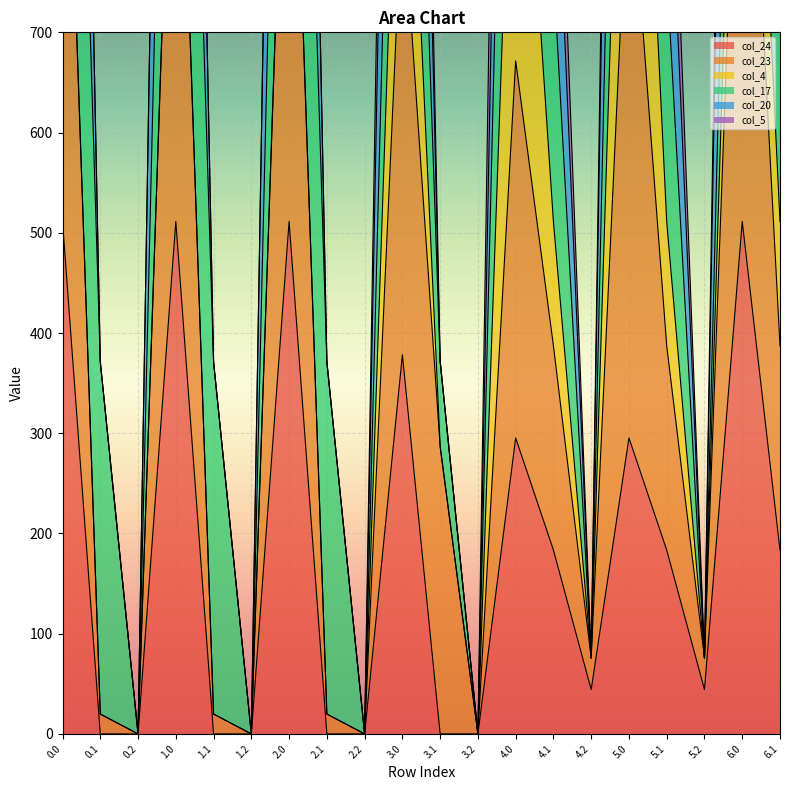

True or false: col_20 has a value of 371.3 at 0.1.

True